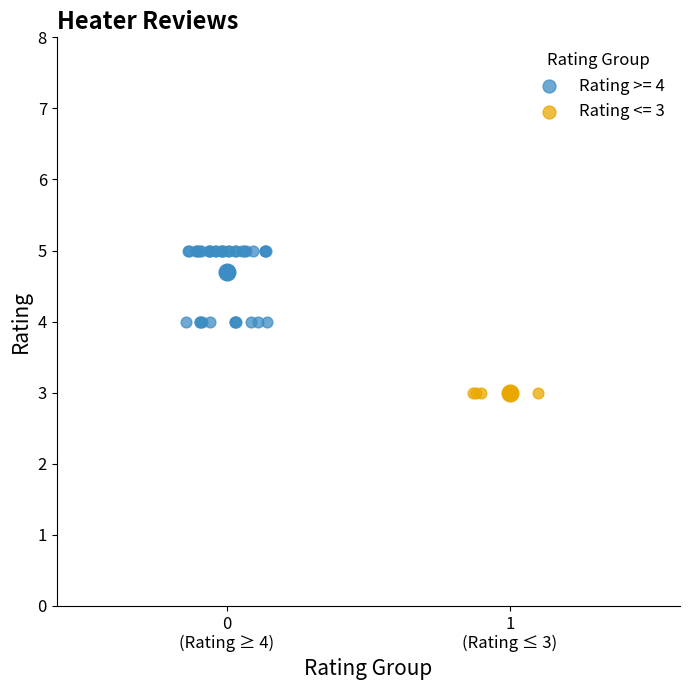

Which series contains the lowest Y value?

Rating <= 3